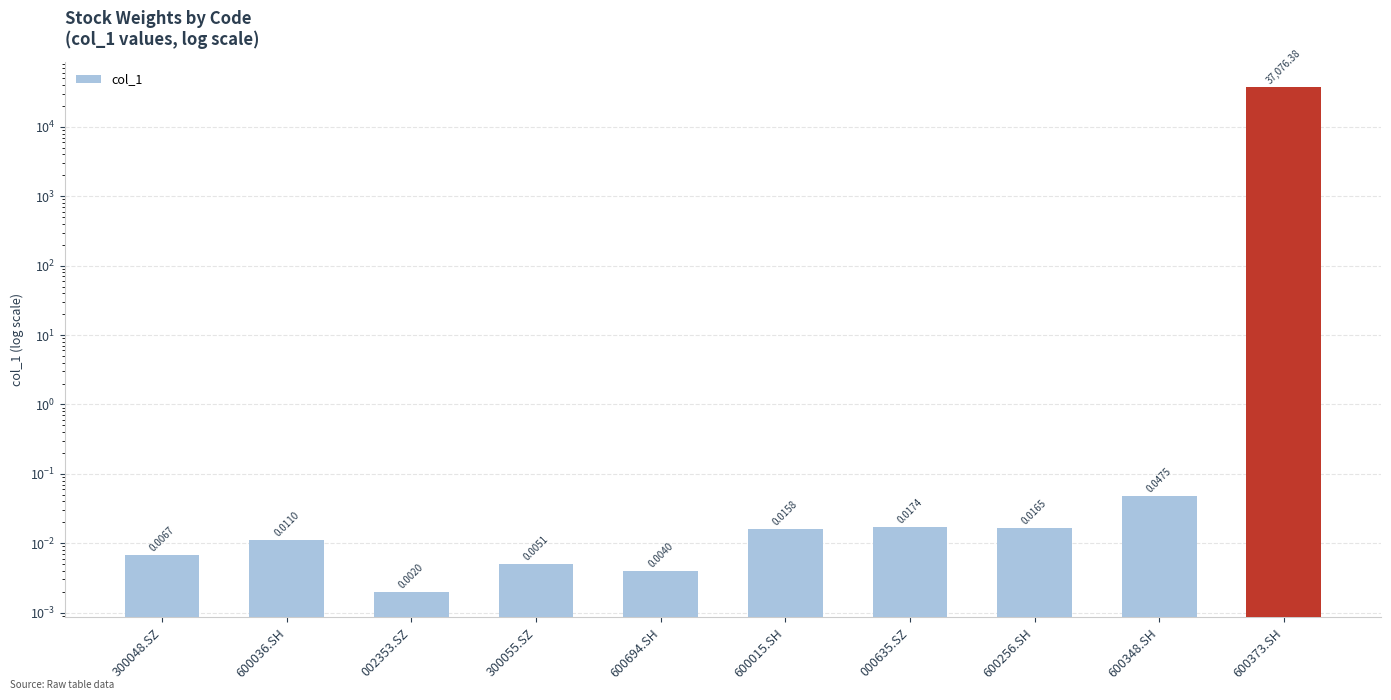

What is the label of the 9th bar from the right?

600036.SH